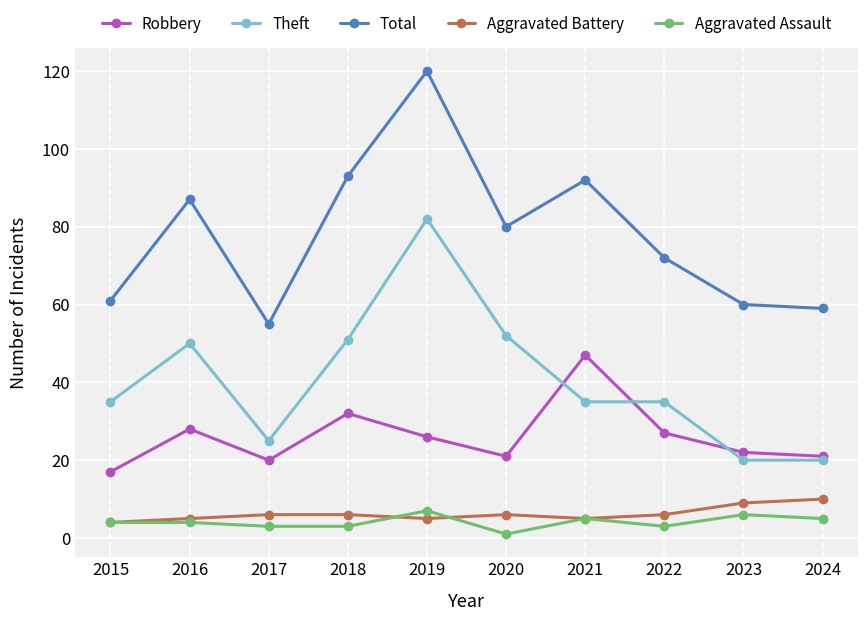

What is the difference between the highest and lowest values at 2016?

83